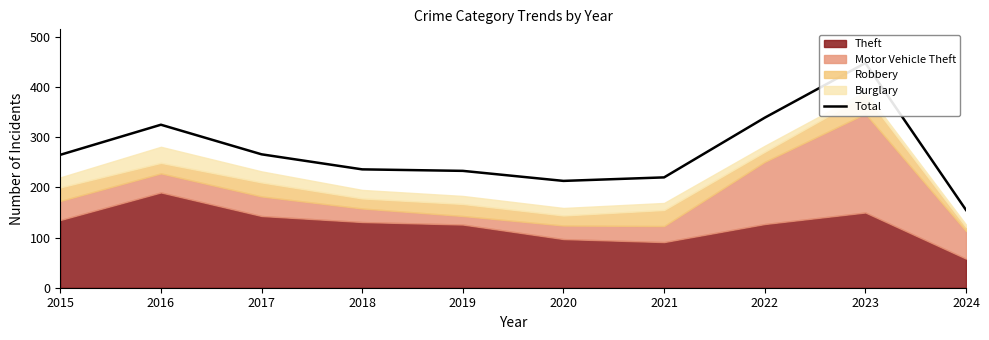

How many lines are shown in the chart?

1